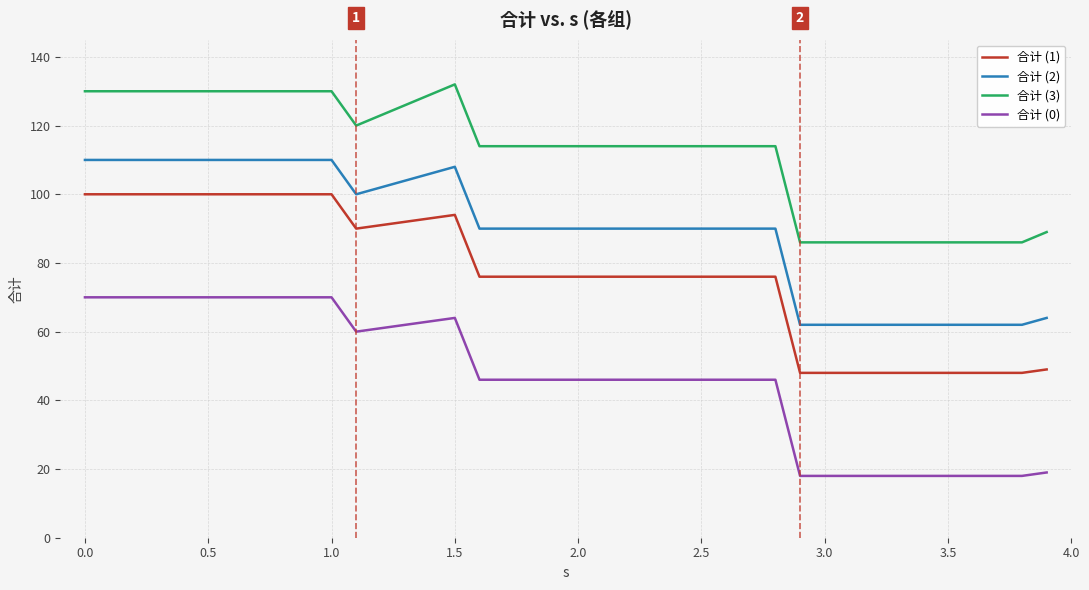

What is the difference between the maximum and minimum values in the 合计 (2) series?

48